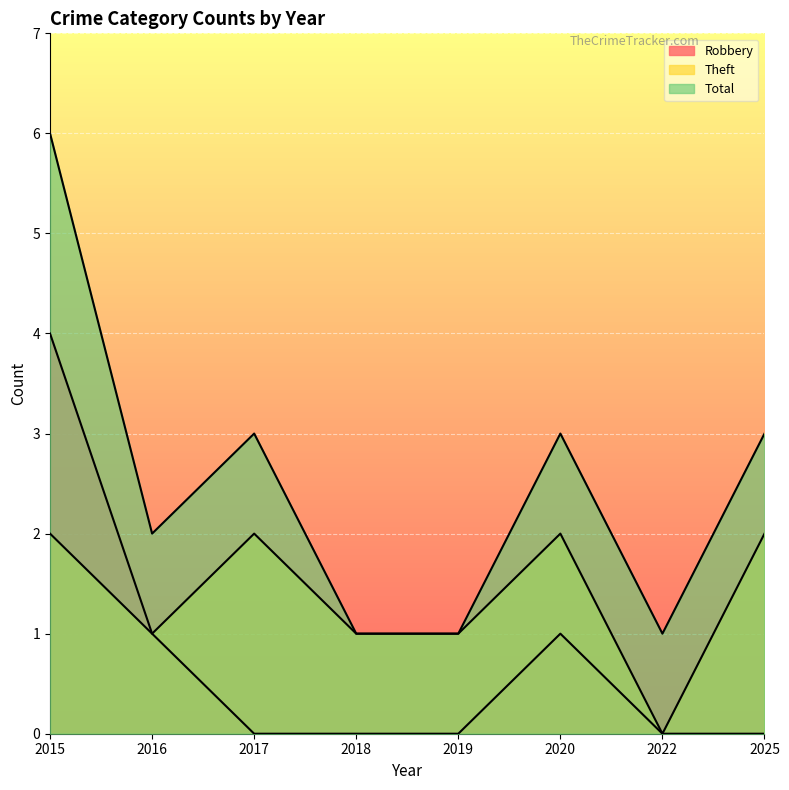

Reading right to left, what are all the values shown in this chart?

Robbery: 0	0	1	0	0	0	1	4
Theft: 2	0	2	1	1	2	1	2
Total: 3	1	3	1	1	3	2	6